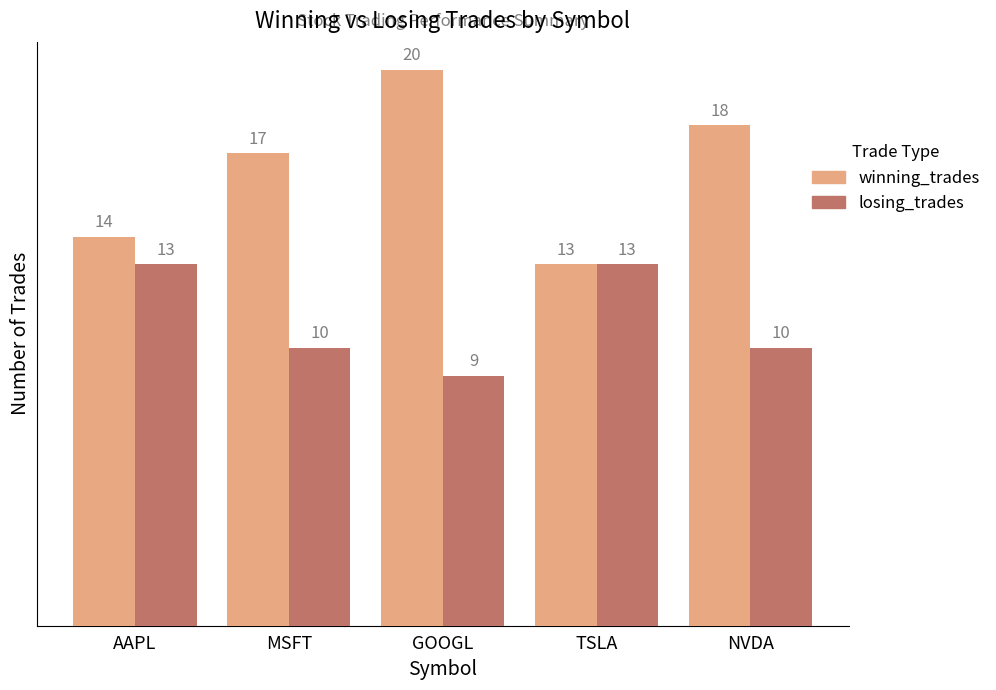

What is the highest value of the losing_trades series?

13